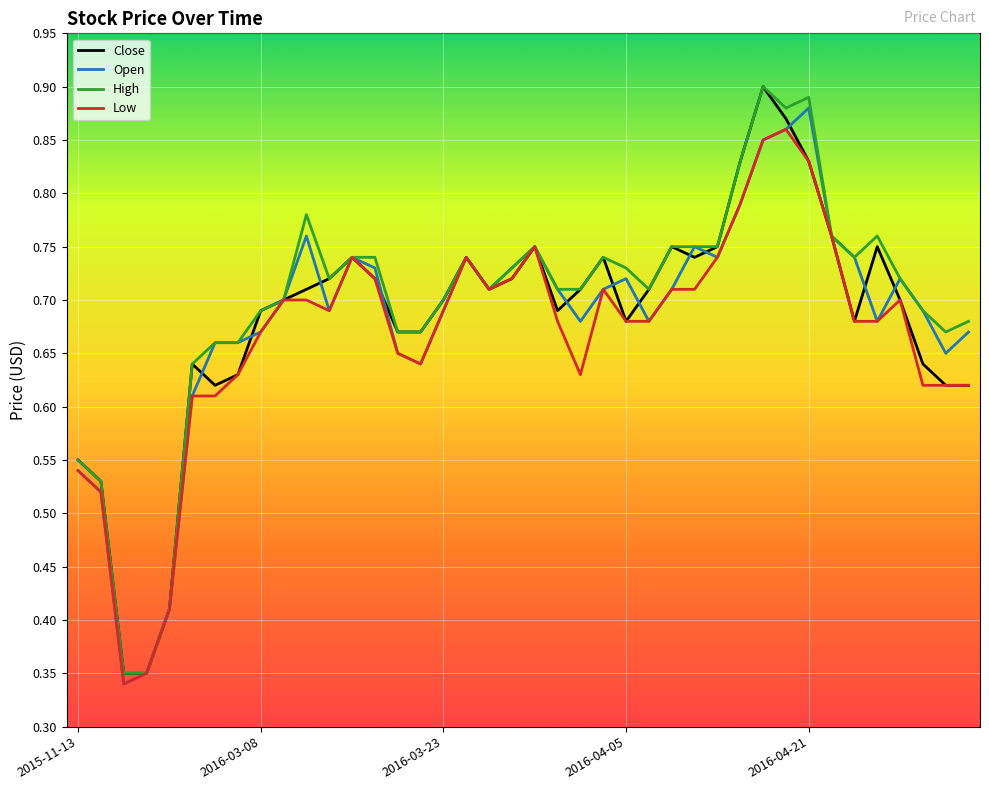

Where do Close and Open first cross each other?

5 and 6